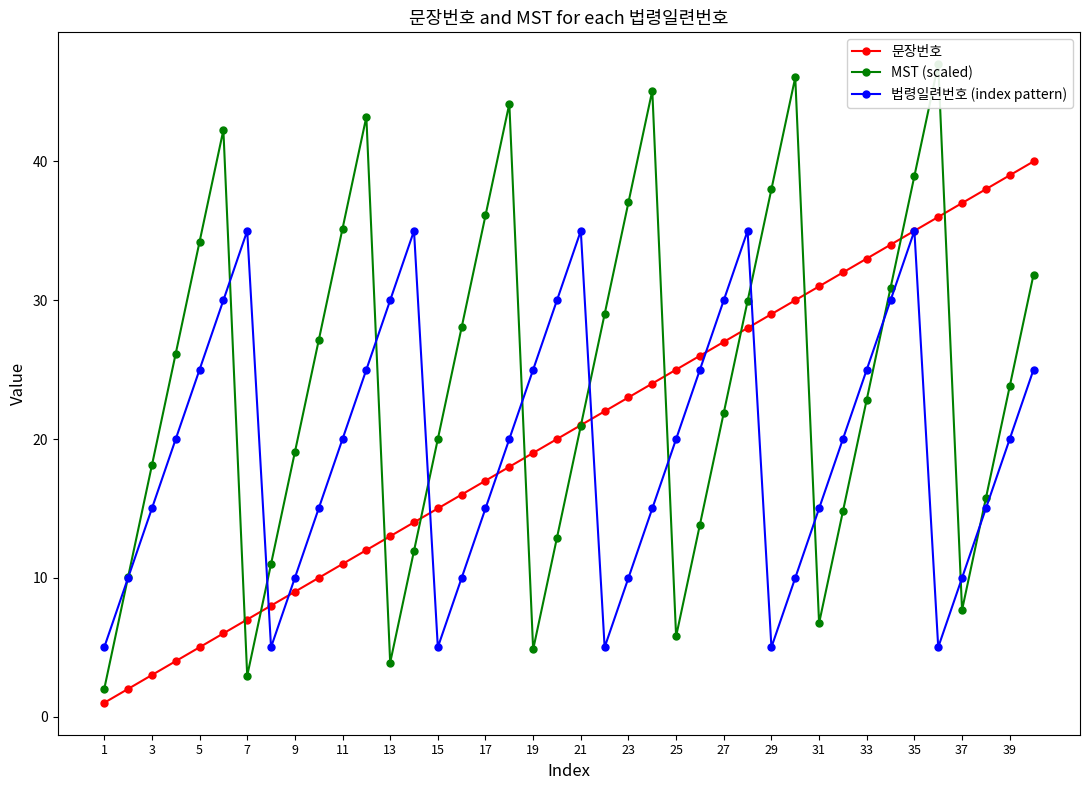

The value of 문장번호 at 39 is 21. True or false?

False